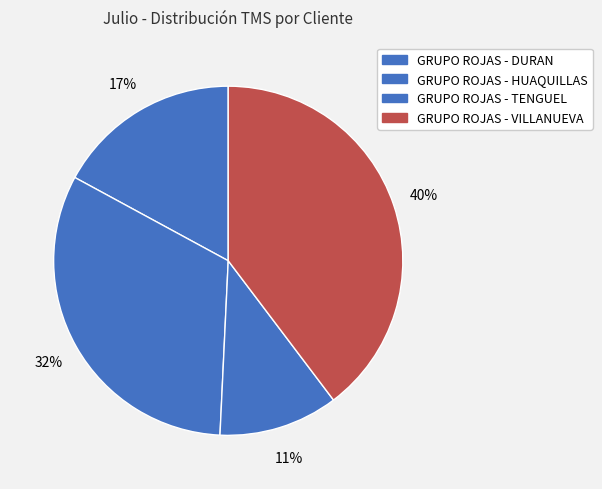

Does GRUPO ROJAS - HUAQUILLAS account for over 50% of the chart?

No